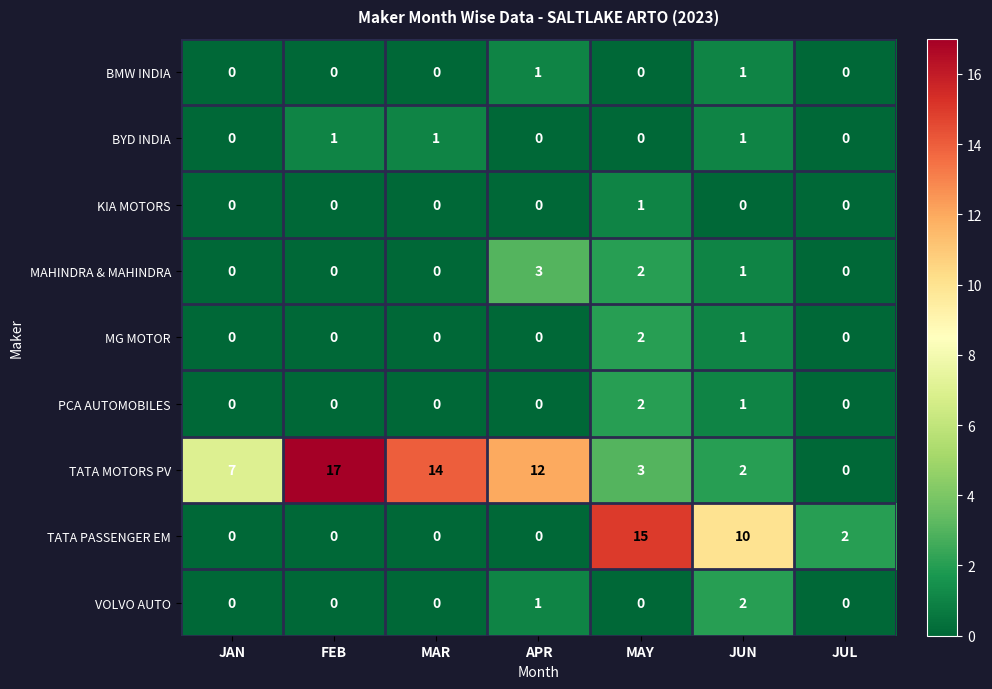

Is the value of KIA MOTORS at MAY greater than the value of VOLVO AUTO at JUN?

No